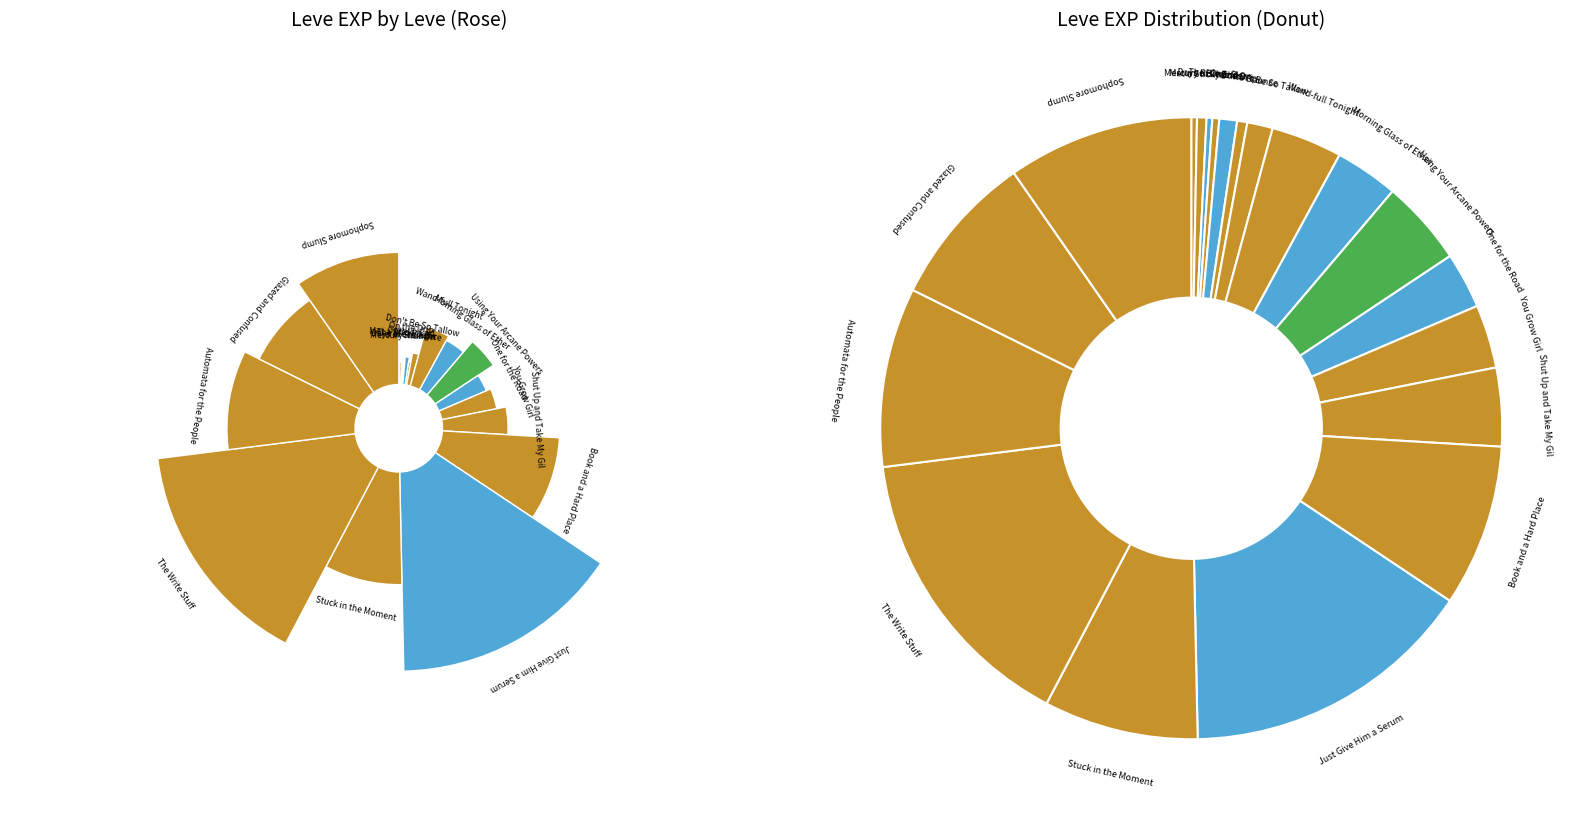

What is the largest slice in the pie chart?

Just Give Him a Serum